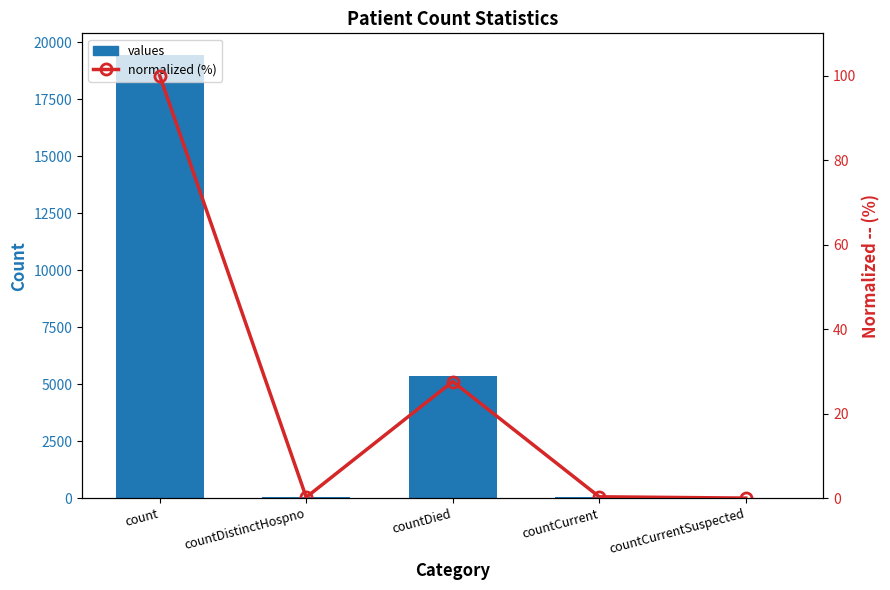

Between count and countCurrent, which series saw the biggest shift?

values